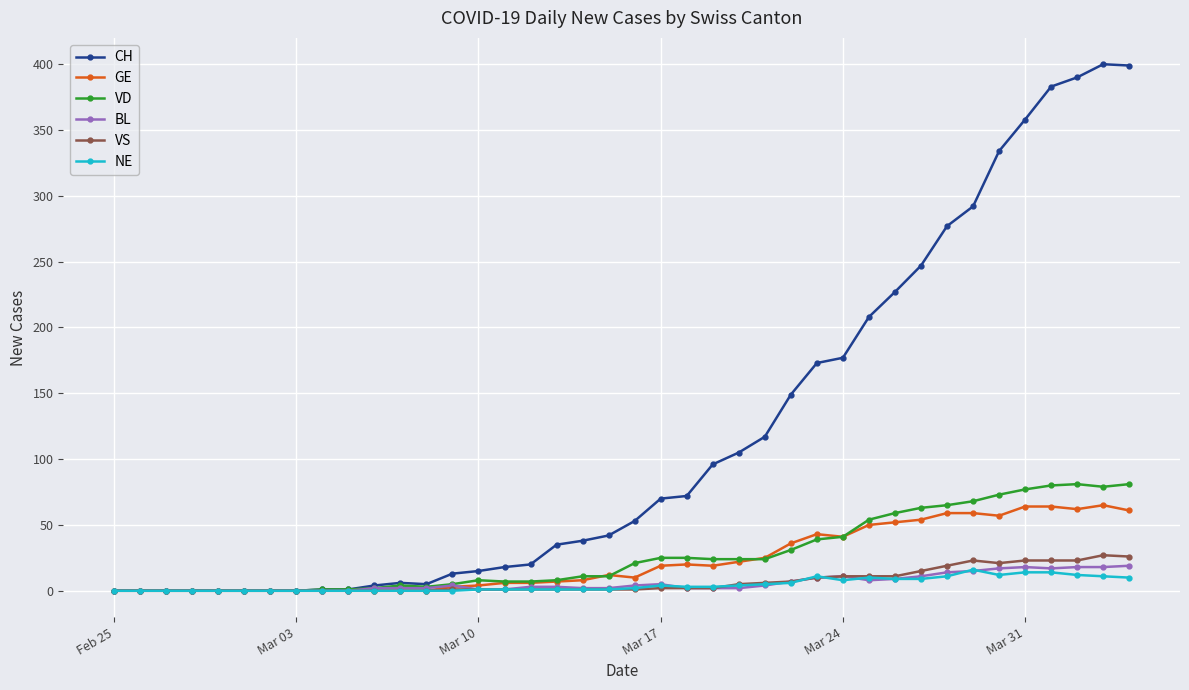

Which series has the largest total across all categories?

CH